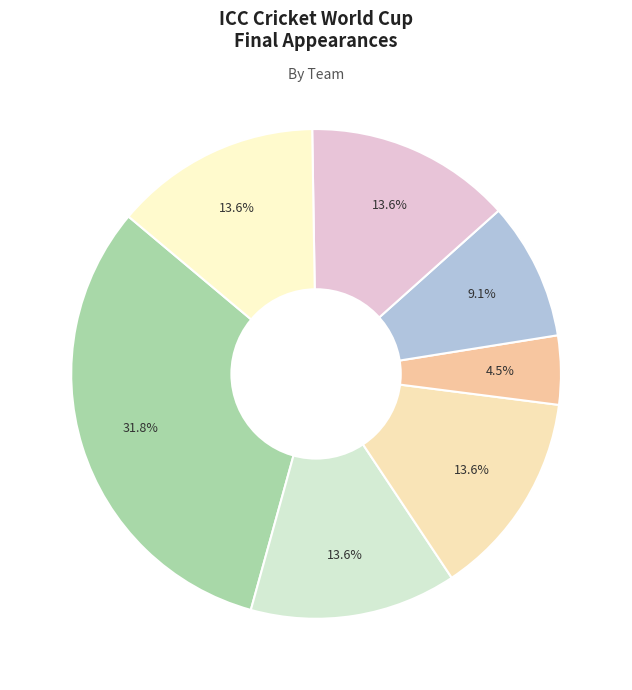

What is the largest slice in the pie chart?

Australia